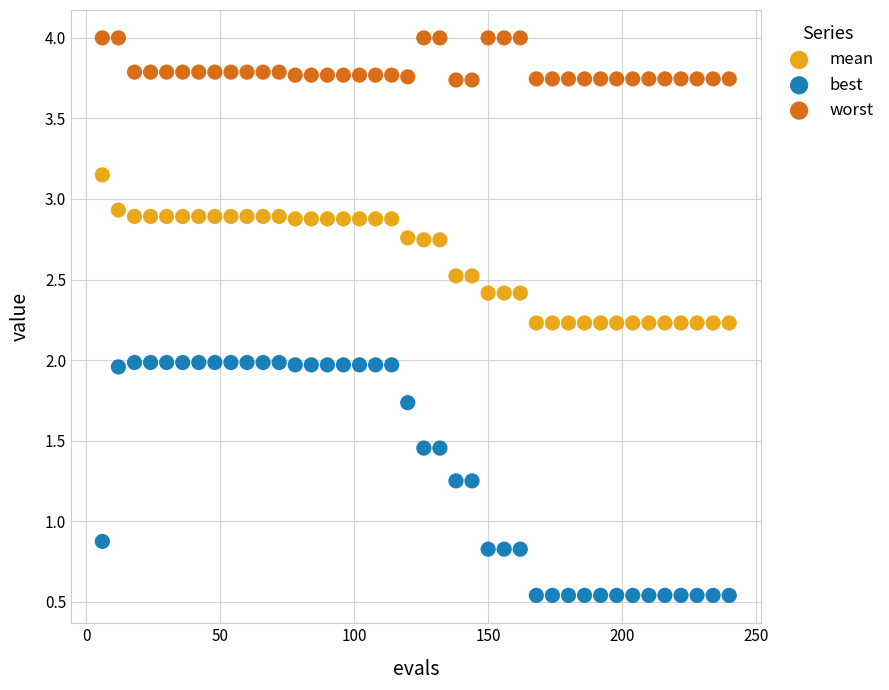

Across all data points, what is the range of Y values (max minus min)?

3.5